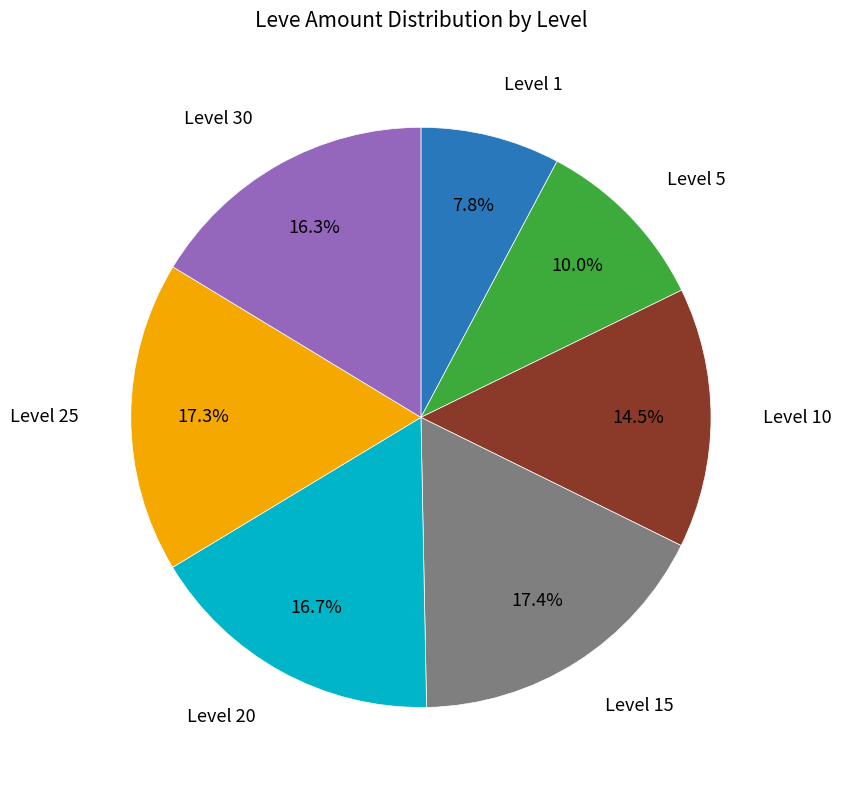

Does any single category account for the majority?

No